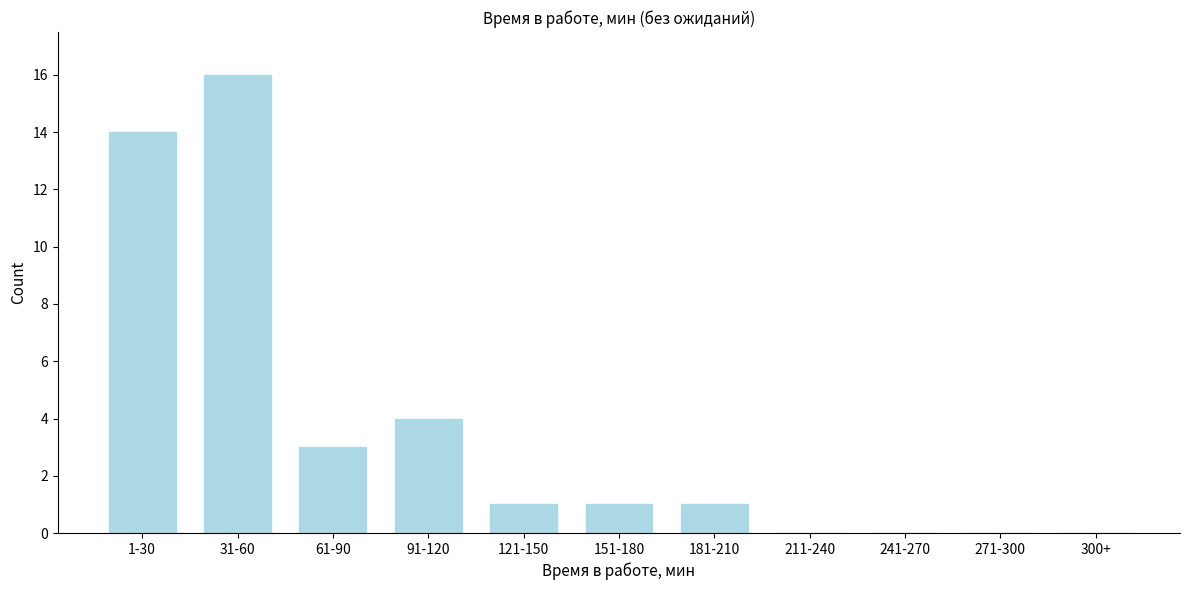

Reading left to right, extract all data points from this chart.

1-30=14	31-60=16	61-90=3	91-120=4	121-150=1	151-180=1	181-210=1	211-240=0	241-270=0	271-300=0	300+=0